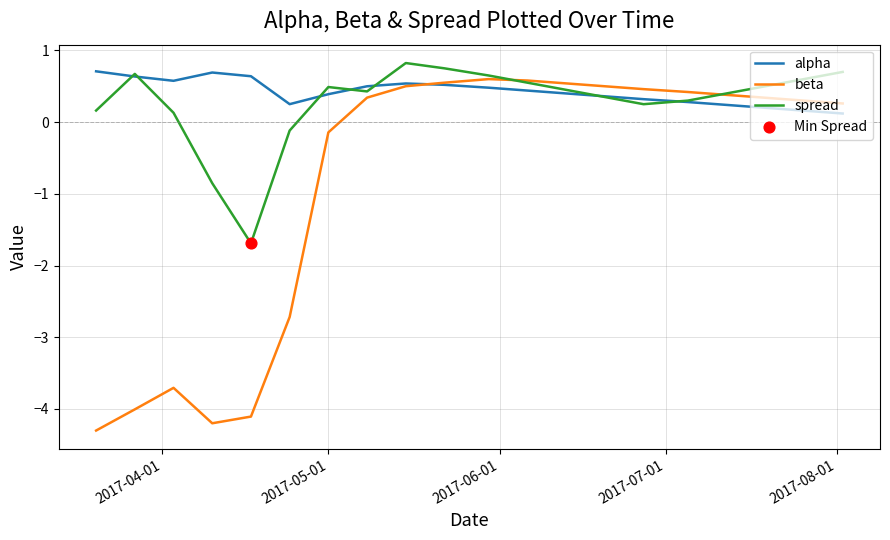

What is the maximum value shown in the chart?

0.8